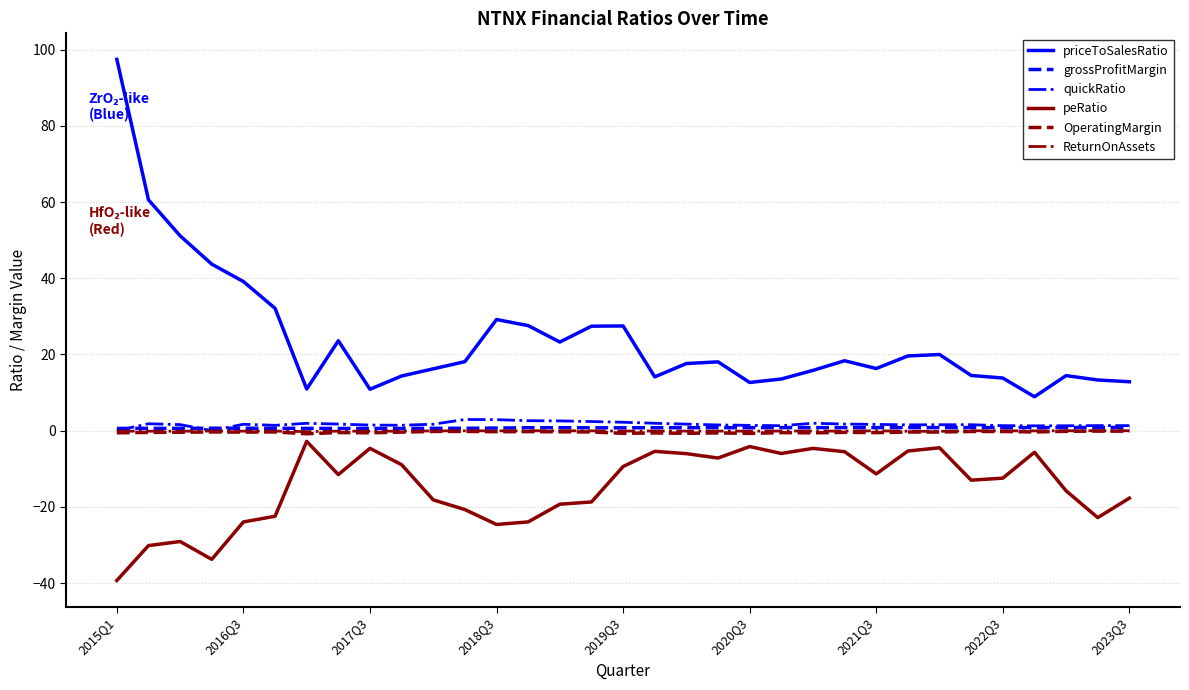

What is the minimum value shown in the chart?

-39.3